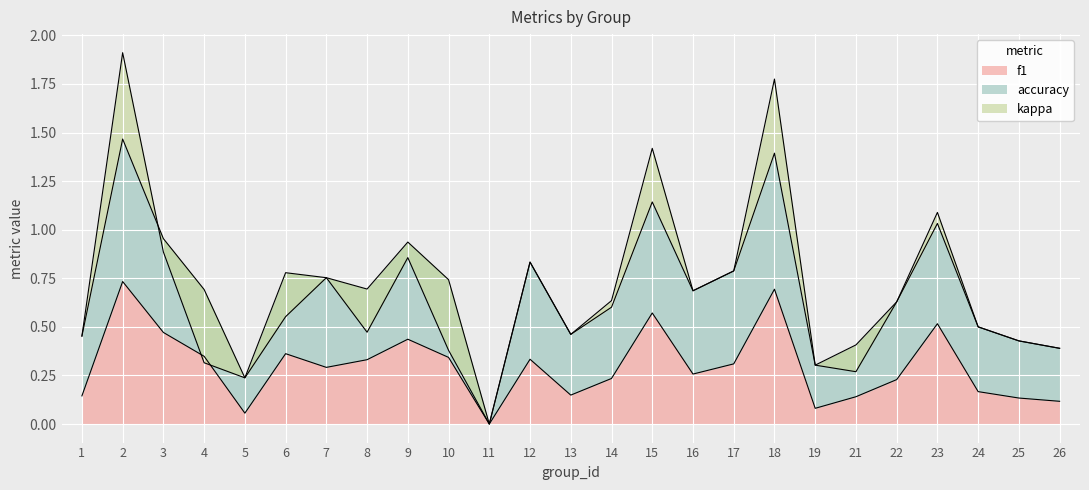

Which series has the widest spread of values?

kappa